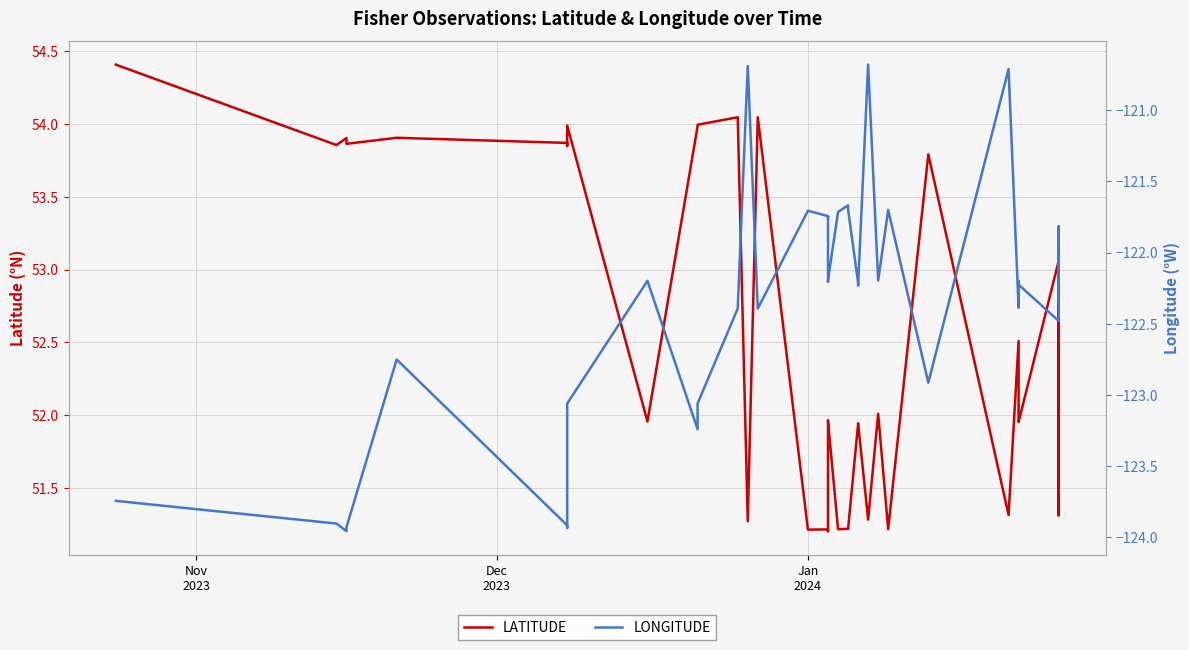

What is the difference between the maximum and minimum values in the LONGITUDE series?

3.3